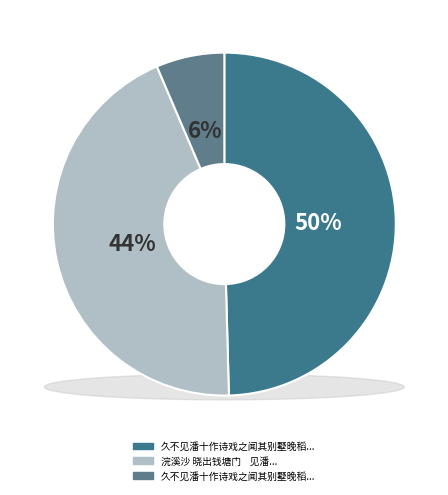

Which slice is the largest?

久不见潘十作诗戏之闻其别墅晚稻稍收